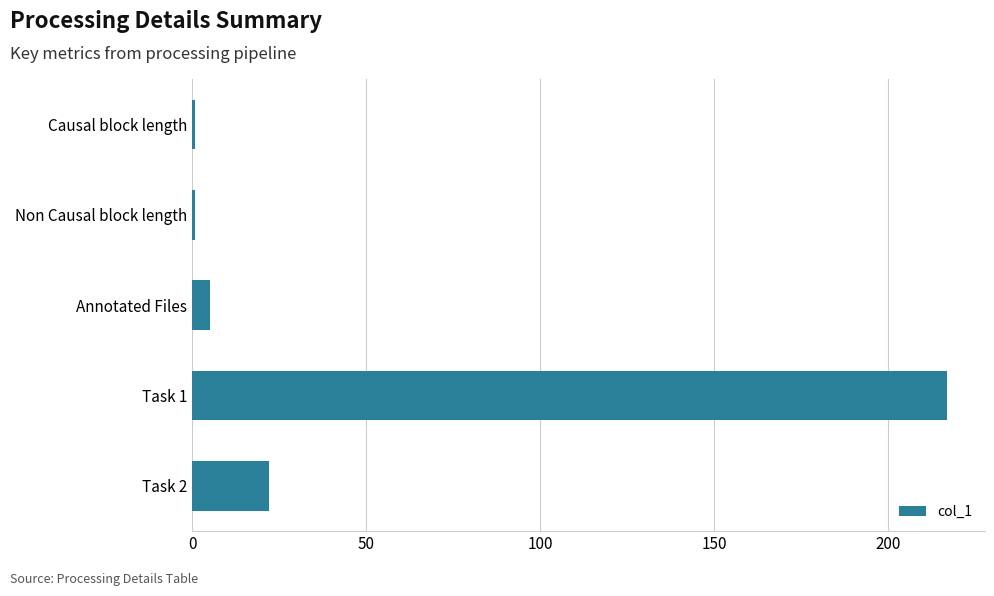

Which category has the highest value across all series?

Task 1